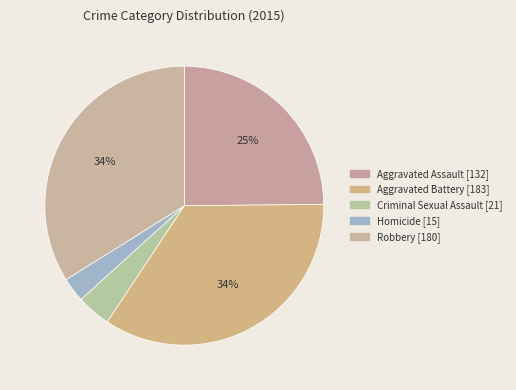

How many segments does this pie chart have?

5